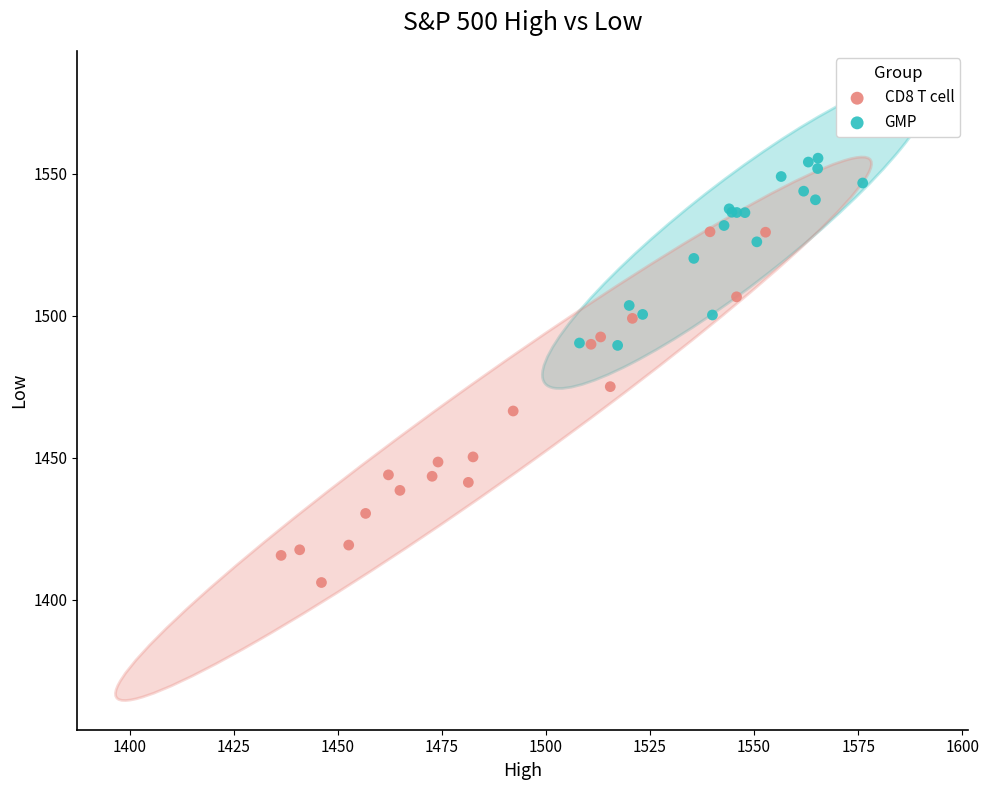

Which series has the largest Y range (max minus min)?

CD8 T cell